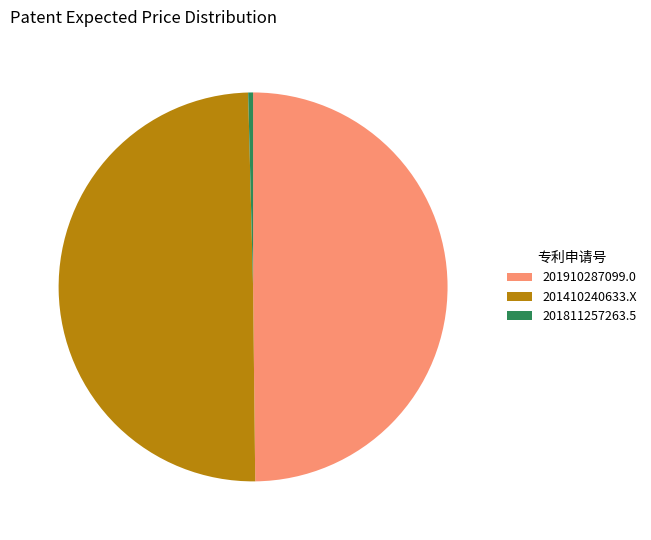

What is the smallest slice in the pie chart?

201811257263.5